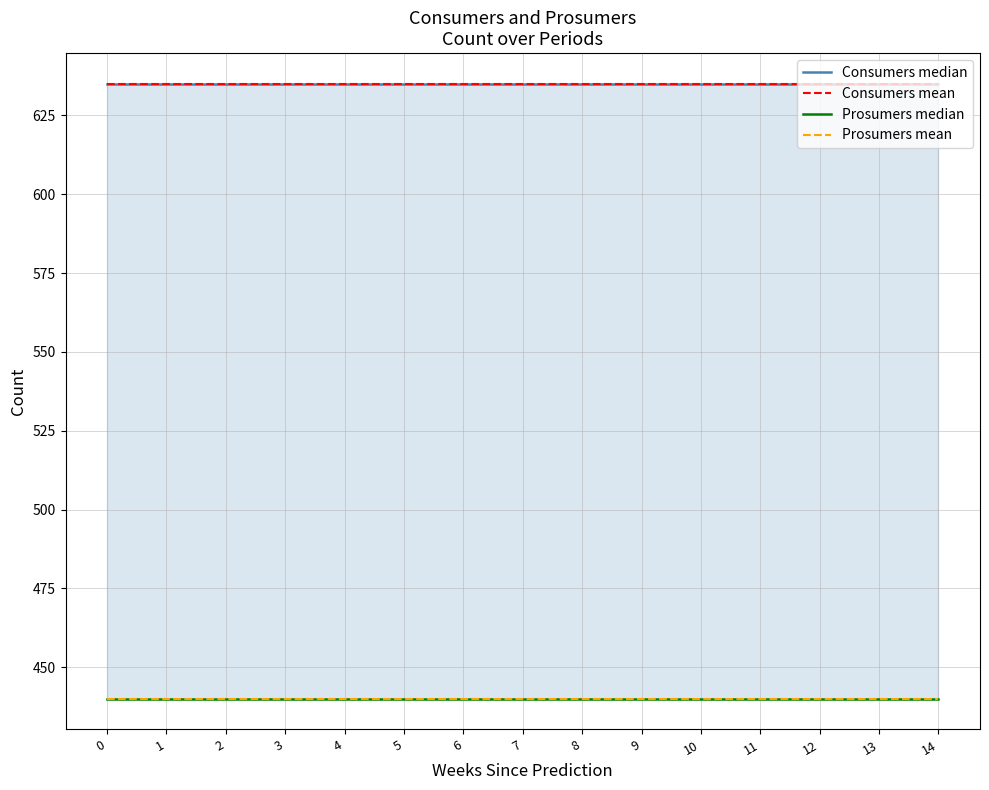

Reading right to left, extract all data points from this chart.

Consumers median: 14=635	13=635	12=635	11=635	10=635	9=635	8=635	7=635	6=635	5=635	4=635	3=635	2=635	1=635	0=635
Consumers mean: 14=635	13=635	12=635	11=635	10=635	9=635	8=635	7=635	6=635	5=635	4=635	3=635	2=635	1=635	0=635
Prosumers median: 14=440	13=440	12=440	11=440	10=440	9=440	8=440	7=440	6=440	5=440	4=440	3=440	2=440	1=440	0=440
Prosumers mean: 14=440	13=440	12=440	11=440	10=440	9=440	8=440	7=440	6=440	5=440	4=440	3=440	2=440	1=440	0=440